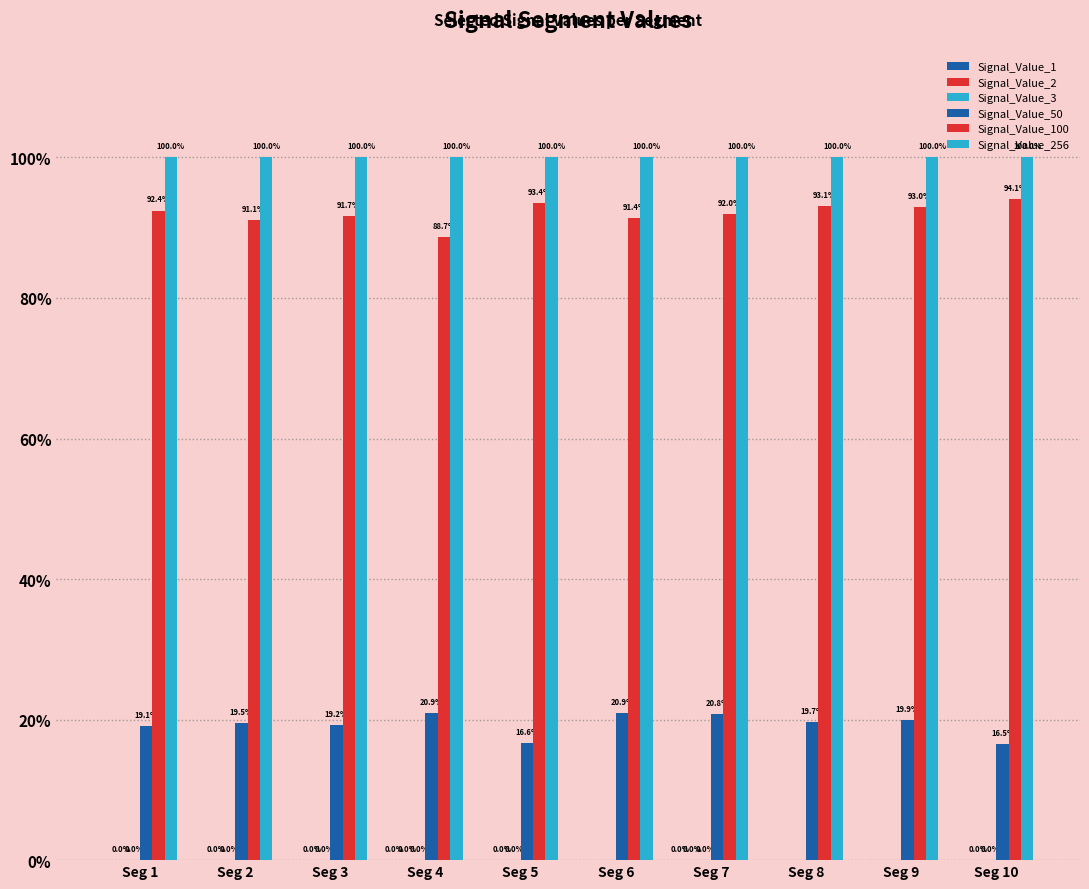

Reading right to left, what are all the values shown in this chart?

Signal_Value_1: Seg 10=0.0	Seg 9=0.0	Seg 8=0.0	Seg 7=0.0	Seg 6=0.0	Seg 5=0.0	Seg 4=0.0	Seg 3=0.0	Seg 2=0.0	Seg 1=0.0
Signal_Value_2: Seg 10=0.0	Seg 9=0.0	Seg 8=0.0	Seg 7=0.0	Seg 6=0.0	Seg 5=0.0	Seg 4=0.0	Seg 3=0.0	Seg 2=0.0	Seg 1=0.0
Signal_Value_3: Seg 10=0.0	Seg 9=0.0	Seg 8=0.0	Seg 7=0.0	Seg 6=0.0	Seg 5=0.0	Seg 4=0.0	Seg 3=0.0	Seg 2=0.0	Seg 1=0.0
Signal_Value_50: Seg 10=0.2	Seg 9=0.2	Seg 8=0.2	Seg 7=0.2	Seg 6=0.2	Seg 5=0.2	Seg 4=0.2	Seg 3=0.2	Seg 2=0.2	Seg 1=0.2
Signal_Value_100: Seg 10=0.9	Seg 9=0.9	Seg 8=0.9	Seg 7=0.9	Seg 6=0.9	Seg 5=0.9	Seg 4=0.9	Seg 3=0.9	Seg 2=0.9	Seg 1=0.9
Signal_Value_256: Seg 10=1.0	Seg 9=1.0	Seg 8=1.0	Seg 7=1.0	Seg 6=1.0	Seg 5=1.0	Seg 4=1.0	Seg 3=1.0	Seg 2=1.0	Seg 1=1.0